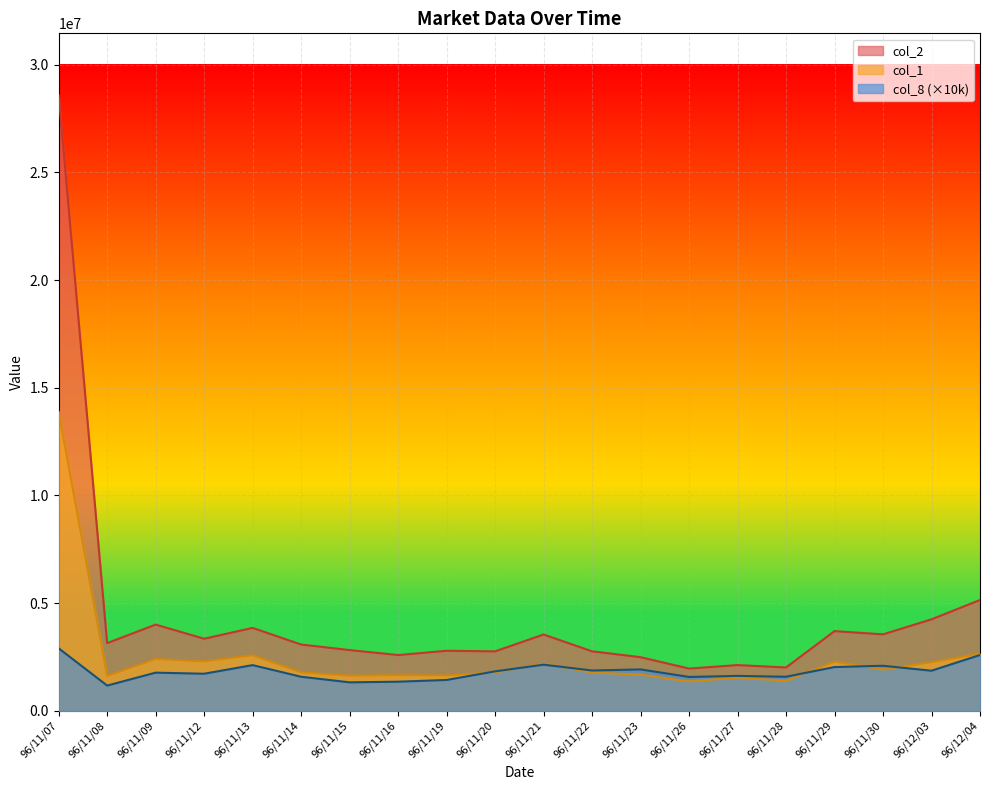

Reading left to right, list all the values displayed in this chart.

col_2: 96/11/07=28599020	96/11/08=3141610	96/11/09=4001820	96/11/12=3344880	96/11/13=3848630	96/11/14=3075870	96/11/15=2818520	96/11/16=2587160	96/11/19=2785740	96/11/20=2759770	96/11/21=3540990	96/11/22=2760330	96/11/23=2488260	96/11/26=1959810	96/11/27=2121760	96/11/28=2009810	96/11/29=3697900	96/11/30=3548650	96/12/03=4246200	96/12/04=5145100
col_1: 96/11/07=13883000	96/11/08=1617000	96/11/09=2402000	96/11/12=2293000	96/11/13=2577000	96/11/14=1781000	96/11/15=1627000	96/11/16=1651000	96/11/19=1636000	96/11/20=1784000	96/11/21=2180000	96/11/22=1777000	96/11/23=1683000	96/11/26=1364000	96/11/27=1542000	96/11/28=1398000	96/11/29=2273000	96/11/30=1919000	96/12/03=2251000	96/12/04=2652000
col_8: 96/11/07=2900000	96/11/08=1170000	96/11/09=1770000	96/11/12=1720000	96/11/13=2120000	96/11/14=1580000	96/11/15=1320000	96/11/16=1350000	96/11/19=1430000	96/11/20=1830000	96/11/21=2140000	96/11/22=1870000	96/11/23=1920000	96/11/26=1570000	96/11/27=1620000	96/11/28=1580000	96/11/29=2030000	96/11/30=2090000	96/12/03=1860000	96/12/04=2590000